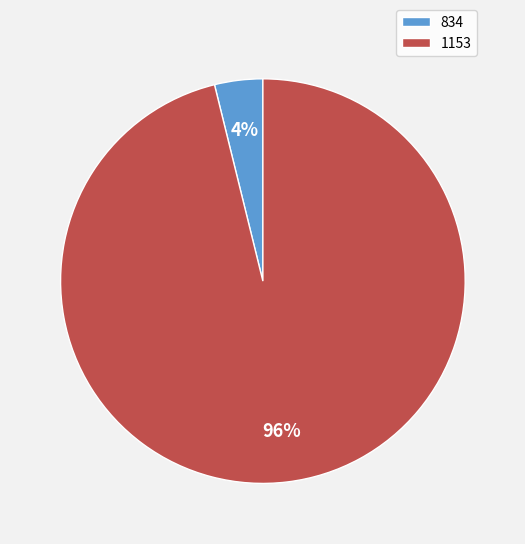

Is 1153 the majority of the pie?

Yes